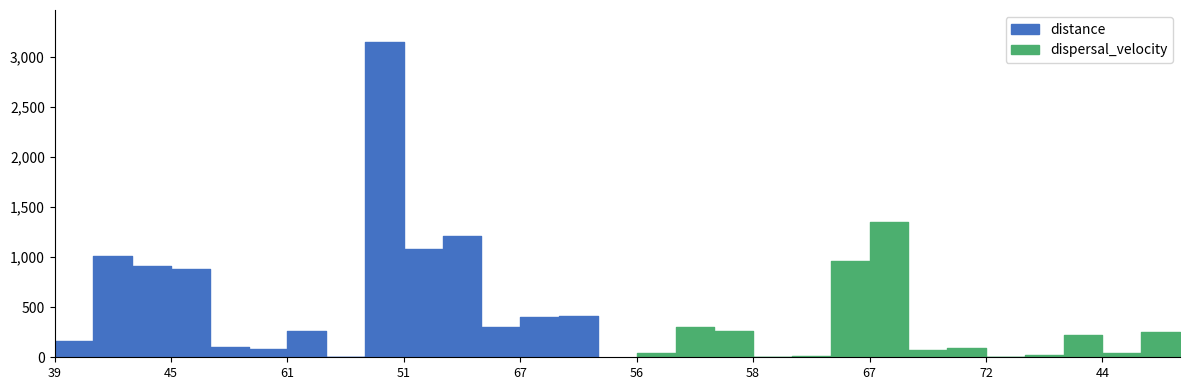

What are all the series names shown in the legend?

distance, dispersal_velocity